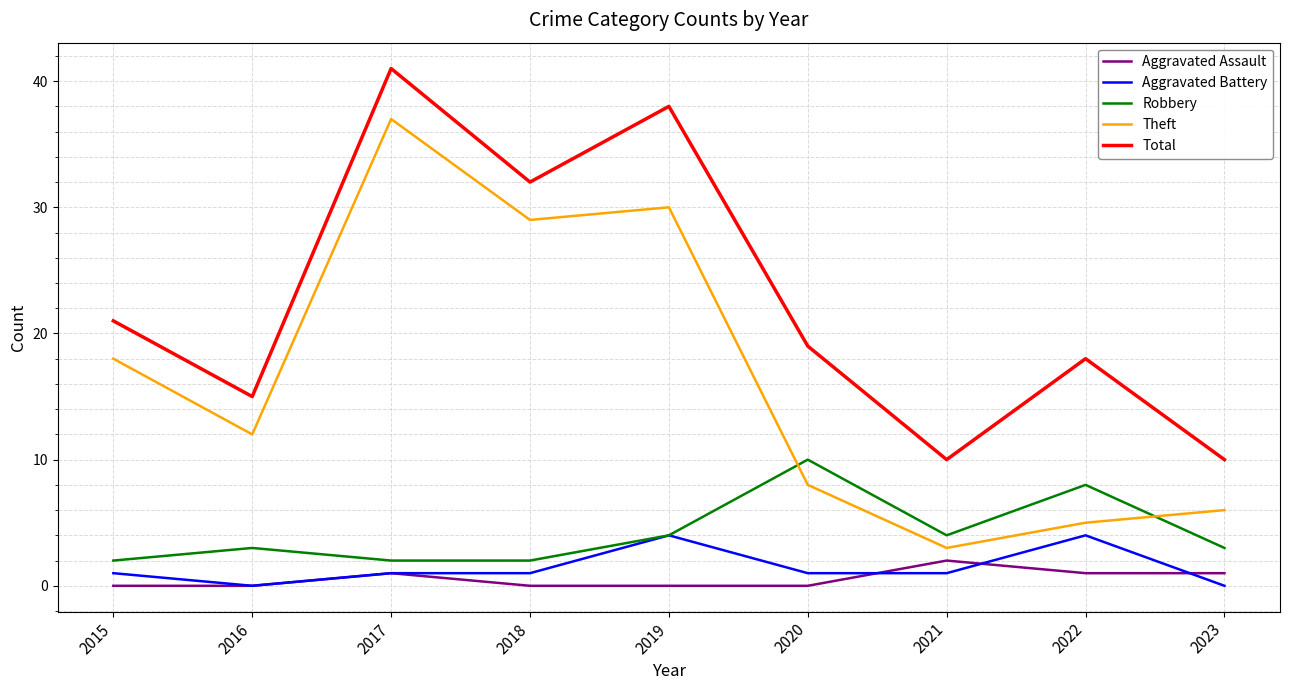

Does the chart display data point markers on the line(s)?

No